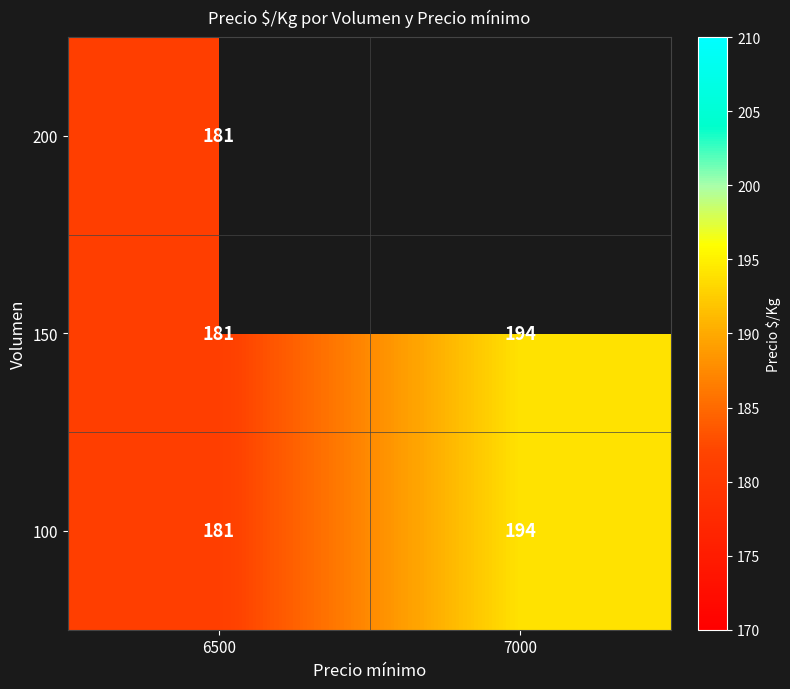

Is it true that 150 equals 181 at 6500?

True